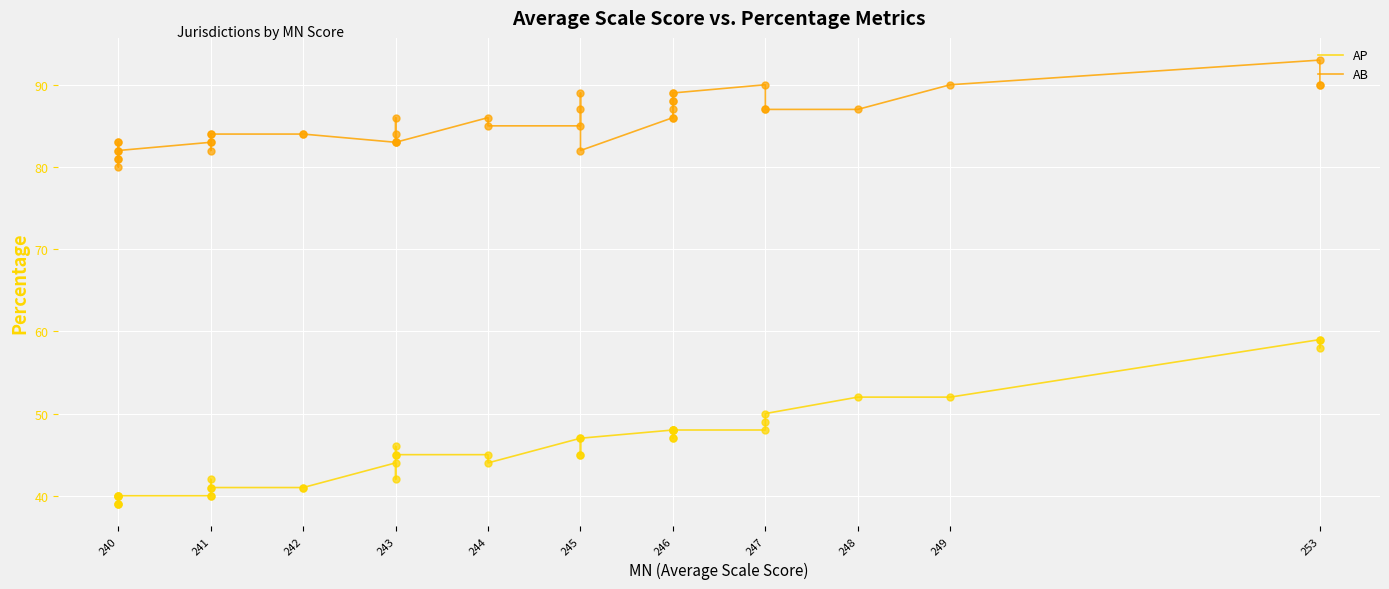

Is the value of AB at 246 greater than the value of AP at 240?

Yes